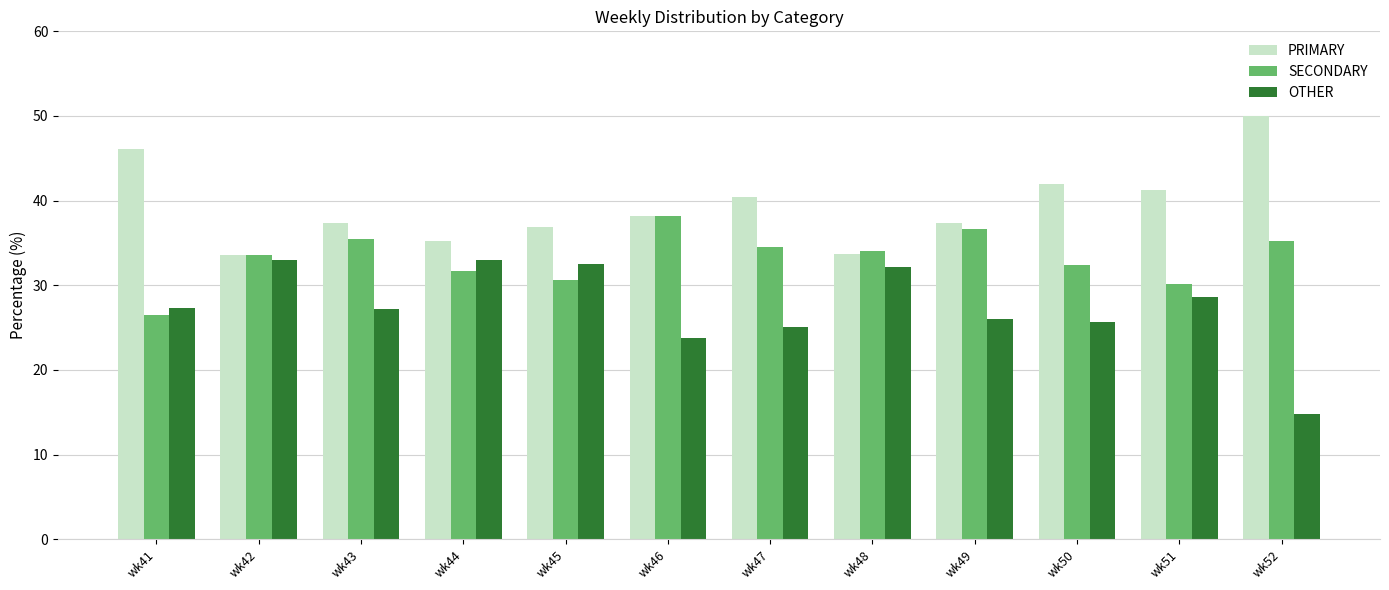

What is the spread (max minus min) of values at wk42?

0.6